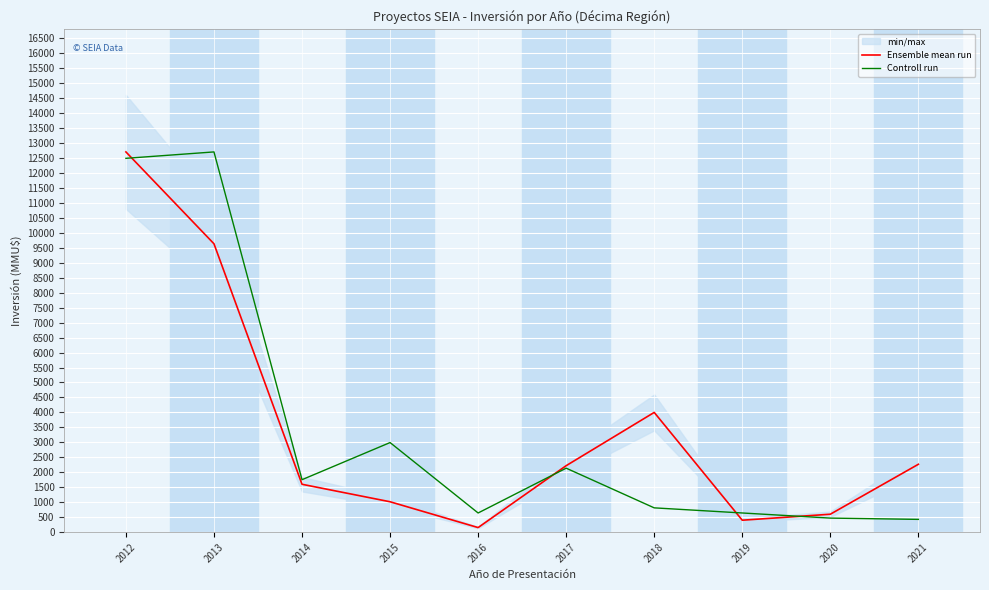

Where is the first local maximum for Controll run?

2013